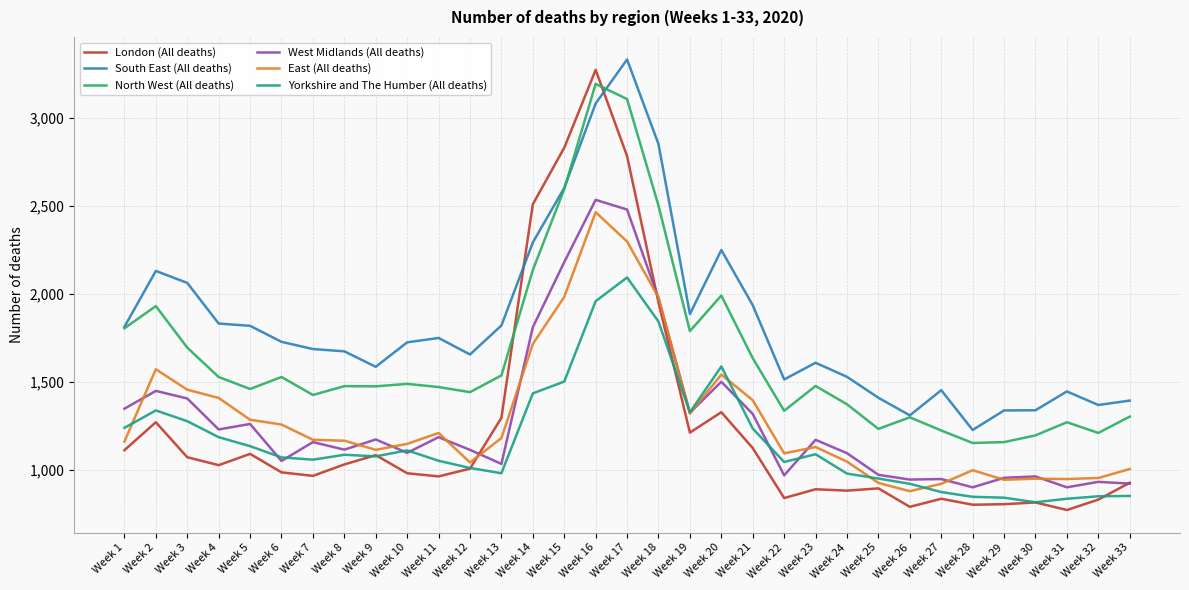

Which series has the largest total across all categories?

South East (All deaths)